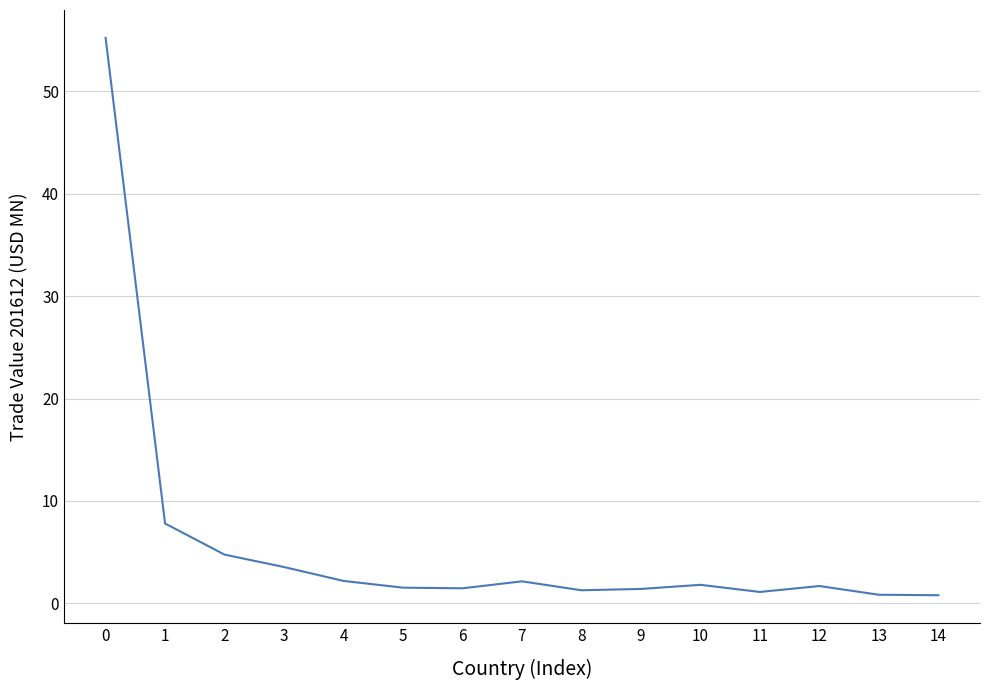

Does the chart display data point markers on the line(s)?

No